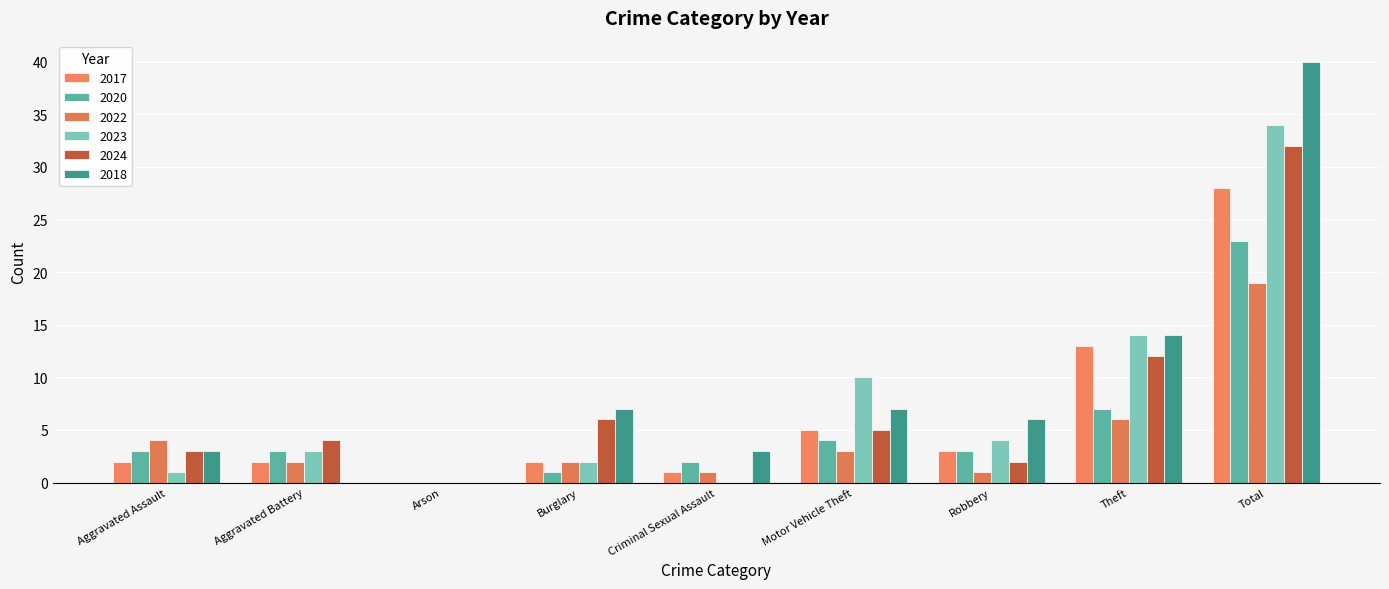

Reading right to left, list all the values displayed in this chart.

2017: 28	13	3	5	1	2	0	2	2
2020: 23	7	3	4	2	1	0	3	3
2022: 19	6	1	3	1	2	0	2	4
2023: 34	14	4	10	0	2	0	3	1
2024: 32	12	2	5	0	6	0	4	3
2018: 40	14	6	7	3	7	0	0	3